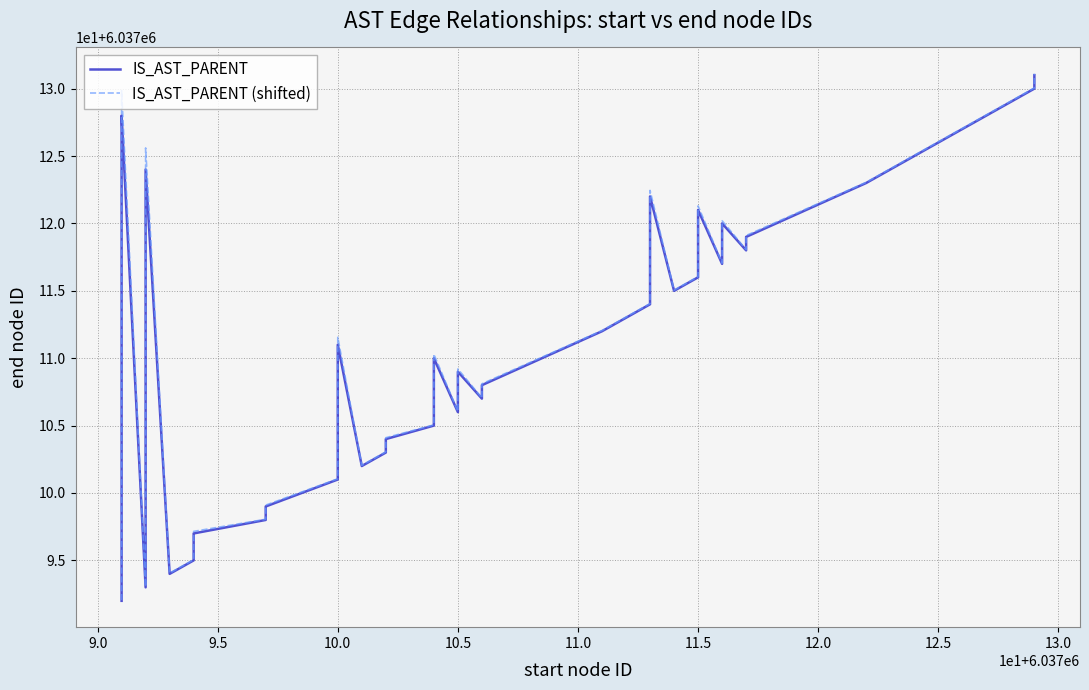

How many lines are shown in the chart?

2